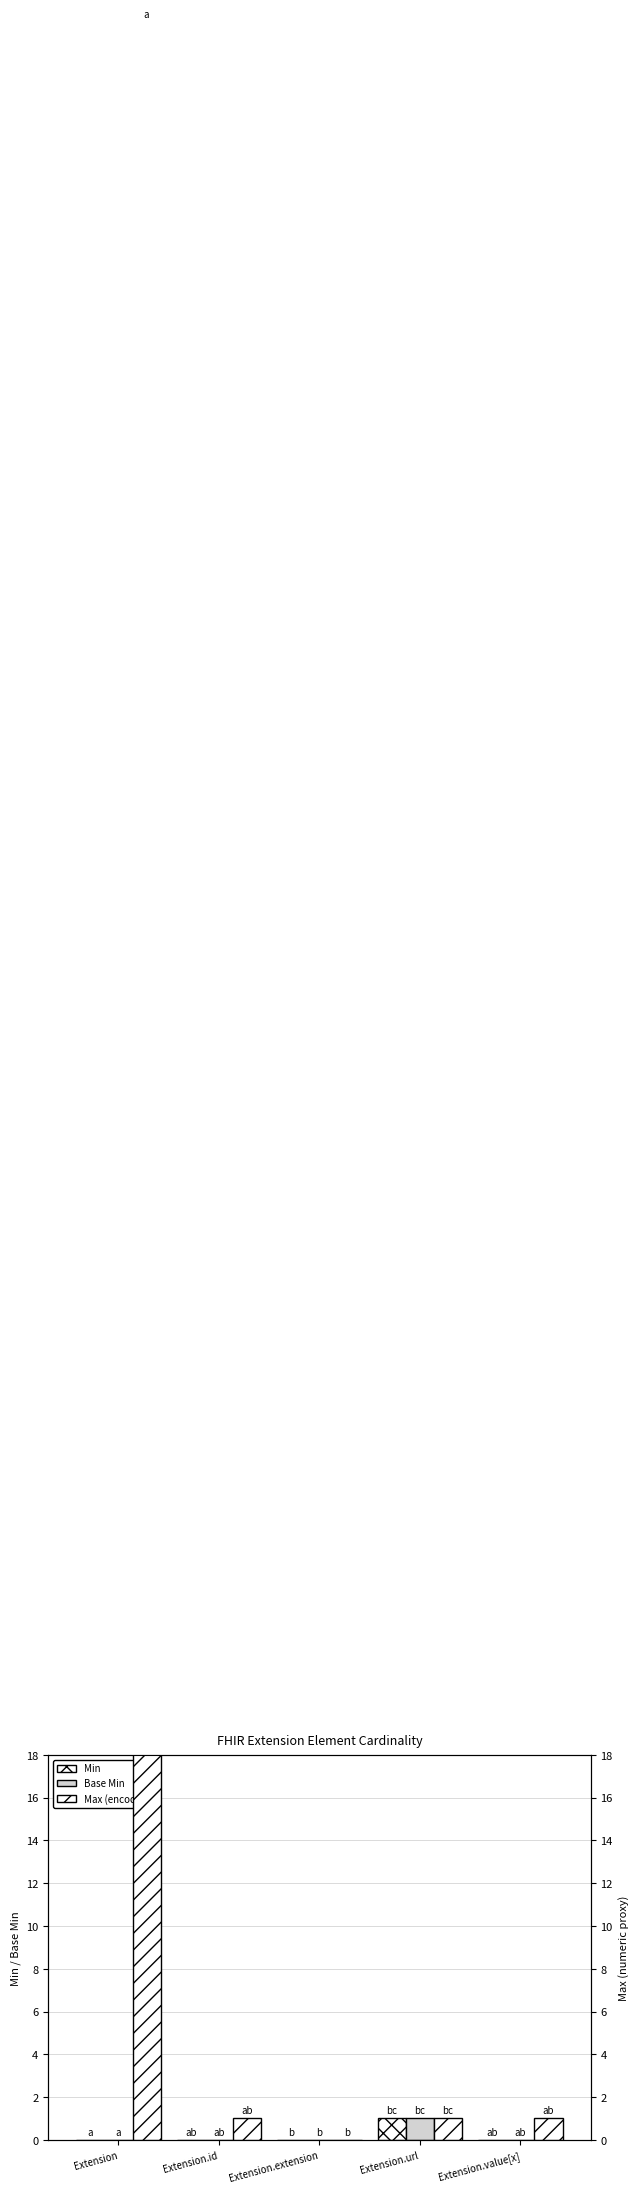

What is the approximate value of Max (encoded) at Extension?

99